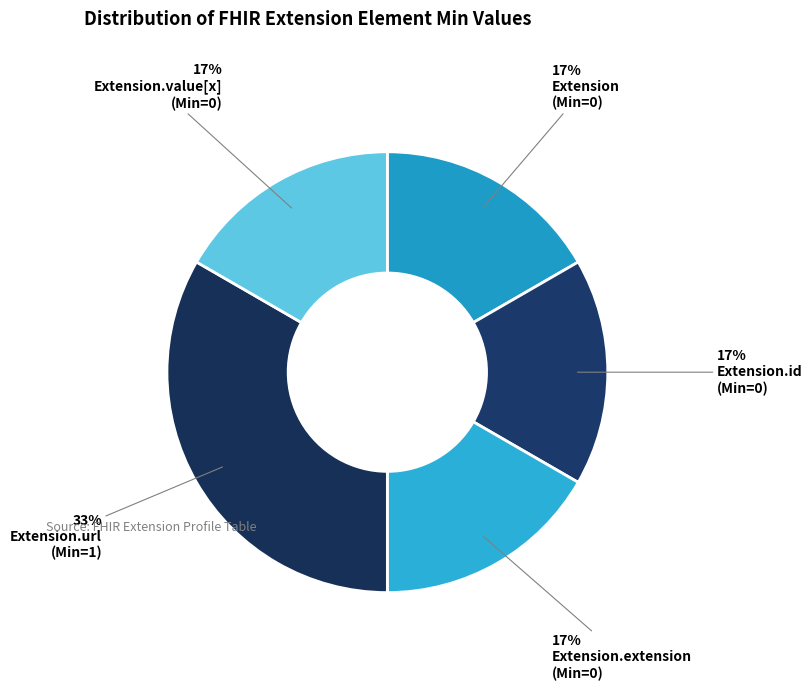

Count the number of slices in the pie.

5